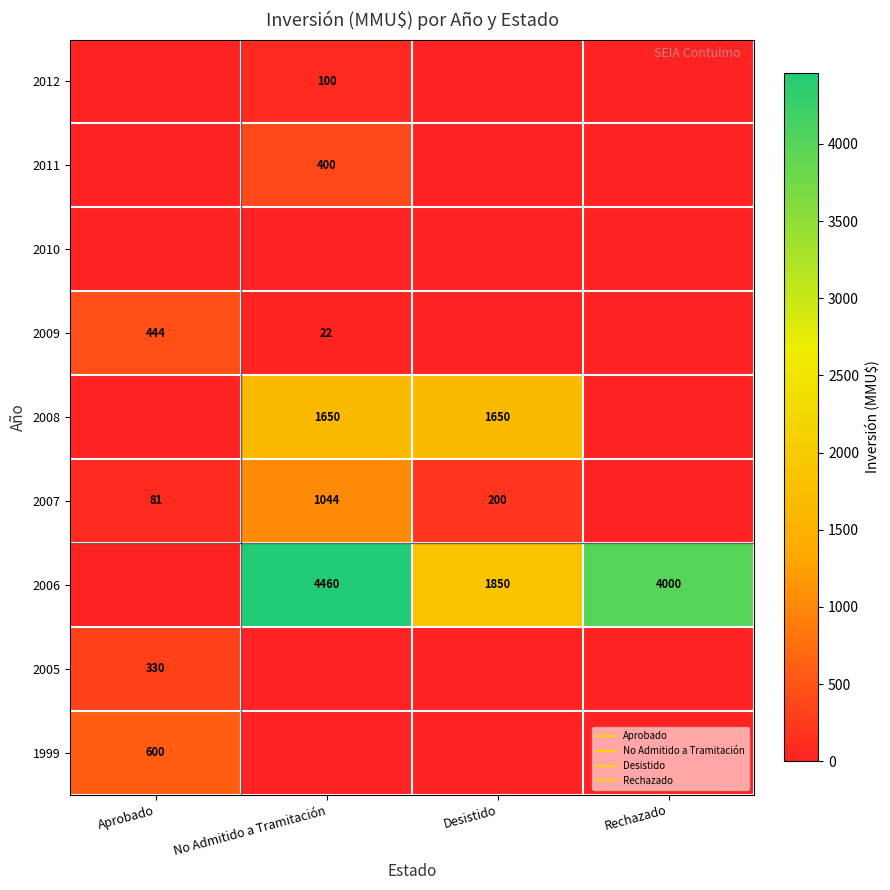

How many values in the 2005 series exceed 0?

1